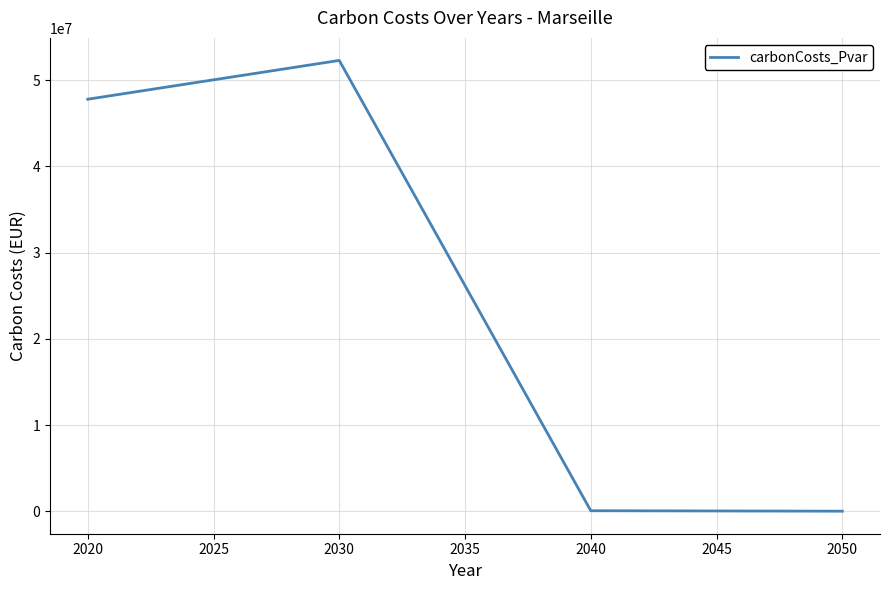

How many values exceed 47784580?

2